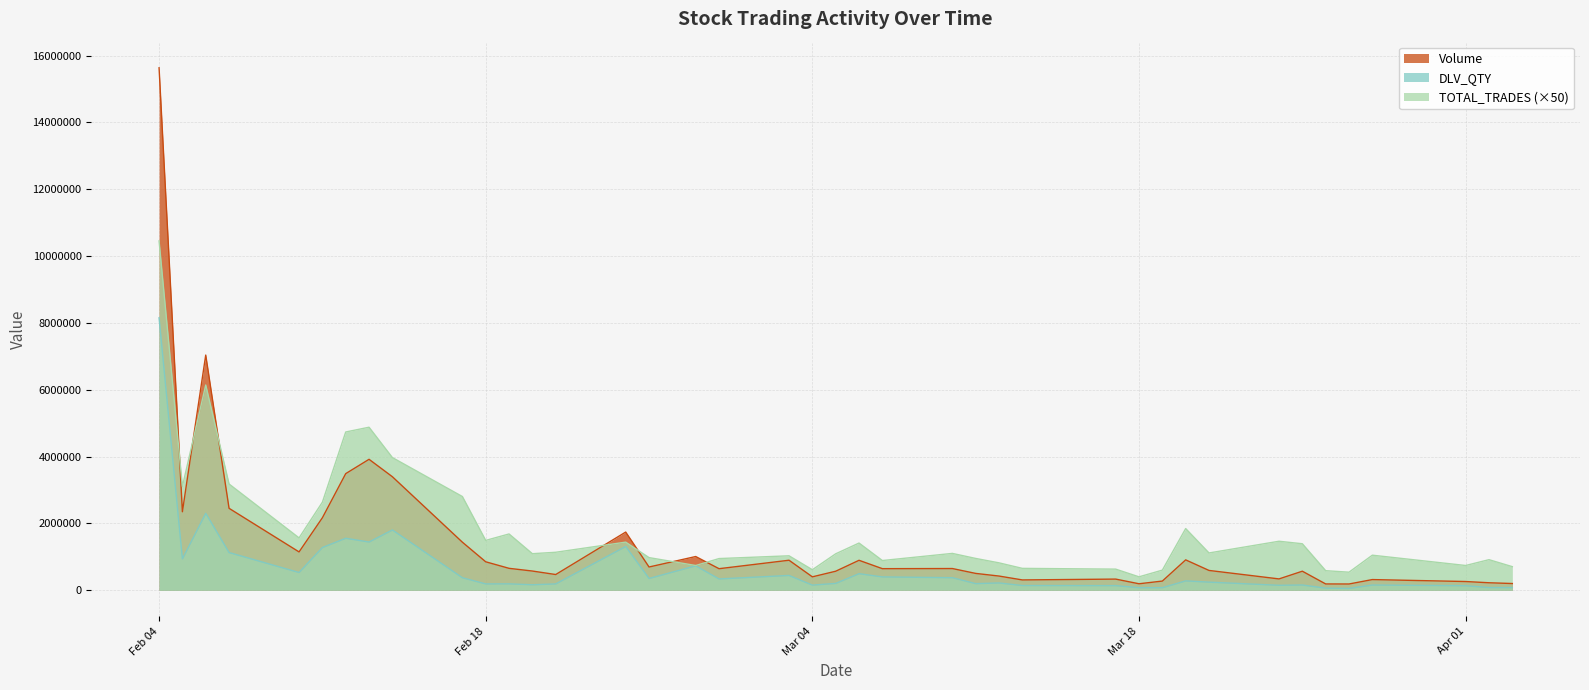

At which category does Volume reach its first local peak?

2025-02-06